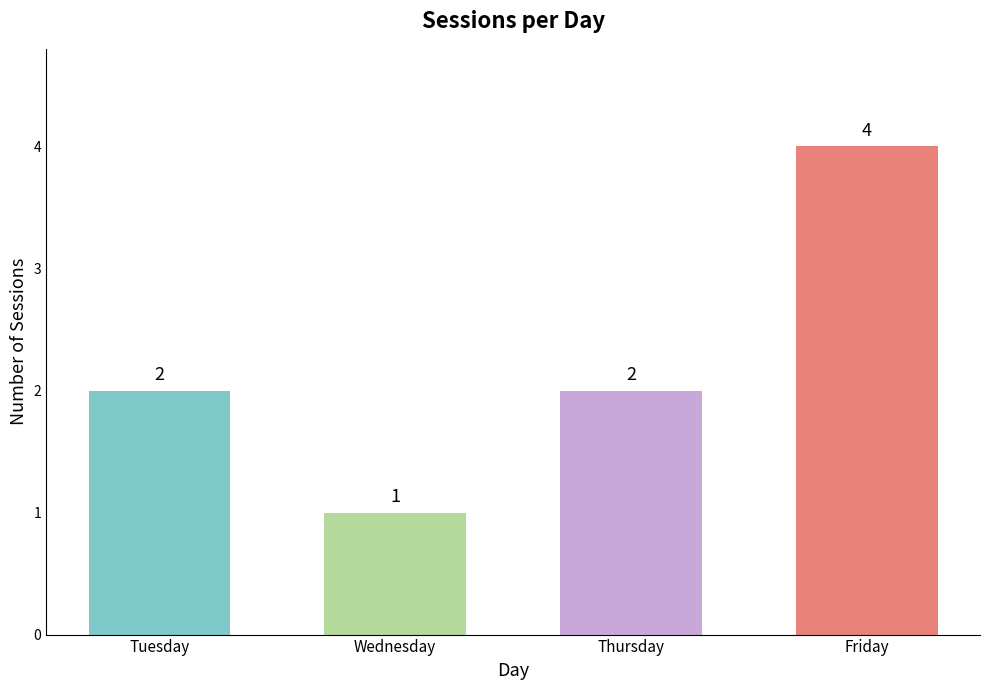

Is it true that the value at Friday is 3?

False